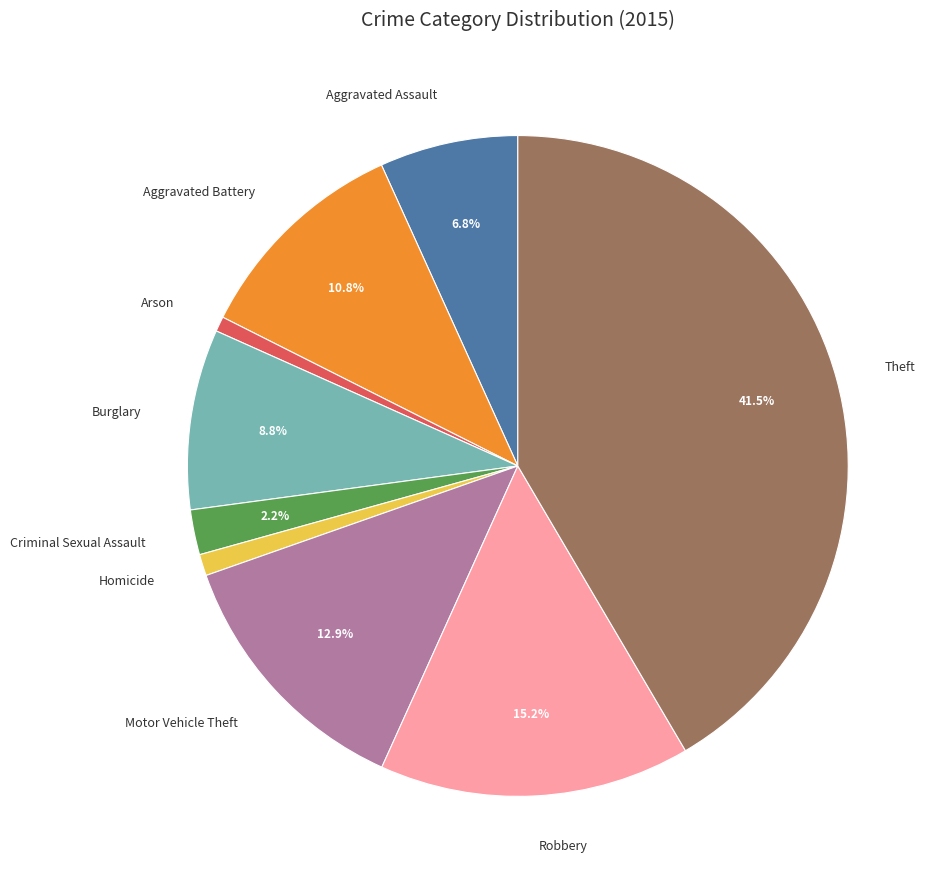

What percentage do Aggravated Assault and Theft together represent?

48.3%